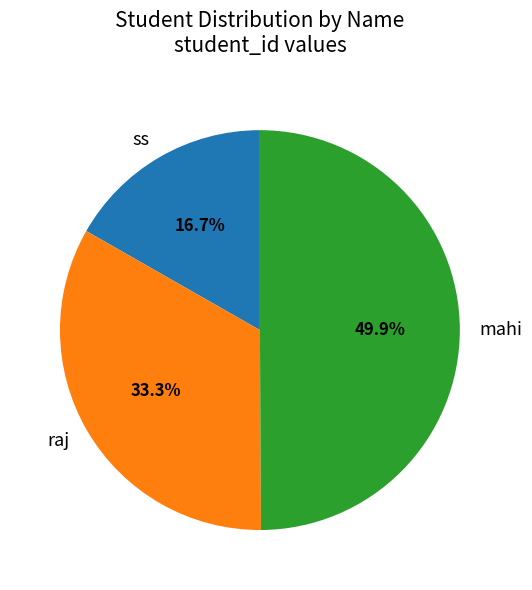

To the nearest percent, what is the difference between the raj and mahi slice percentages?

17%